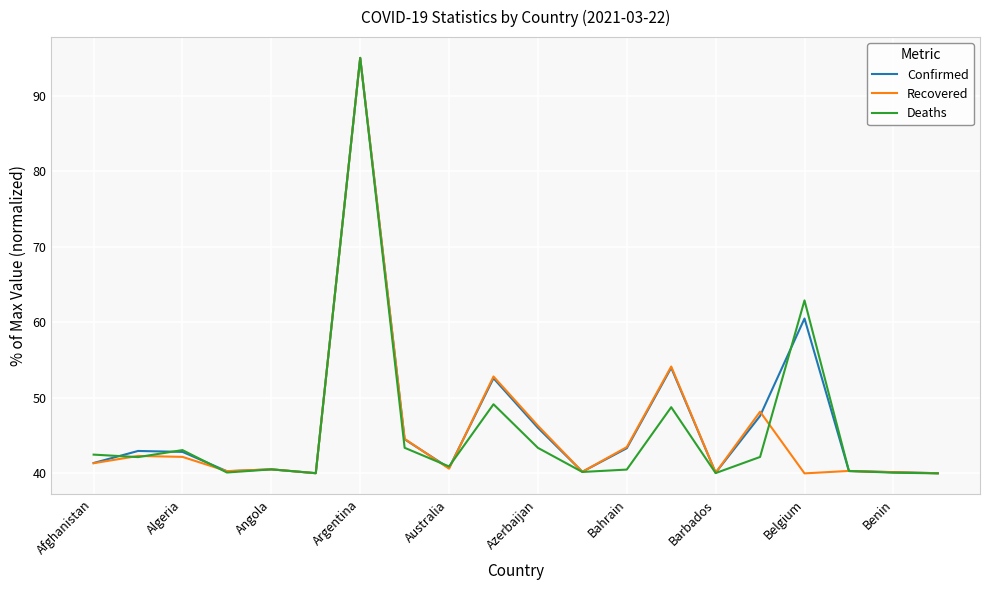

What is the maximum value shown in the chart?

95.0